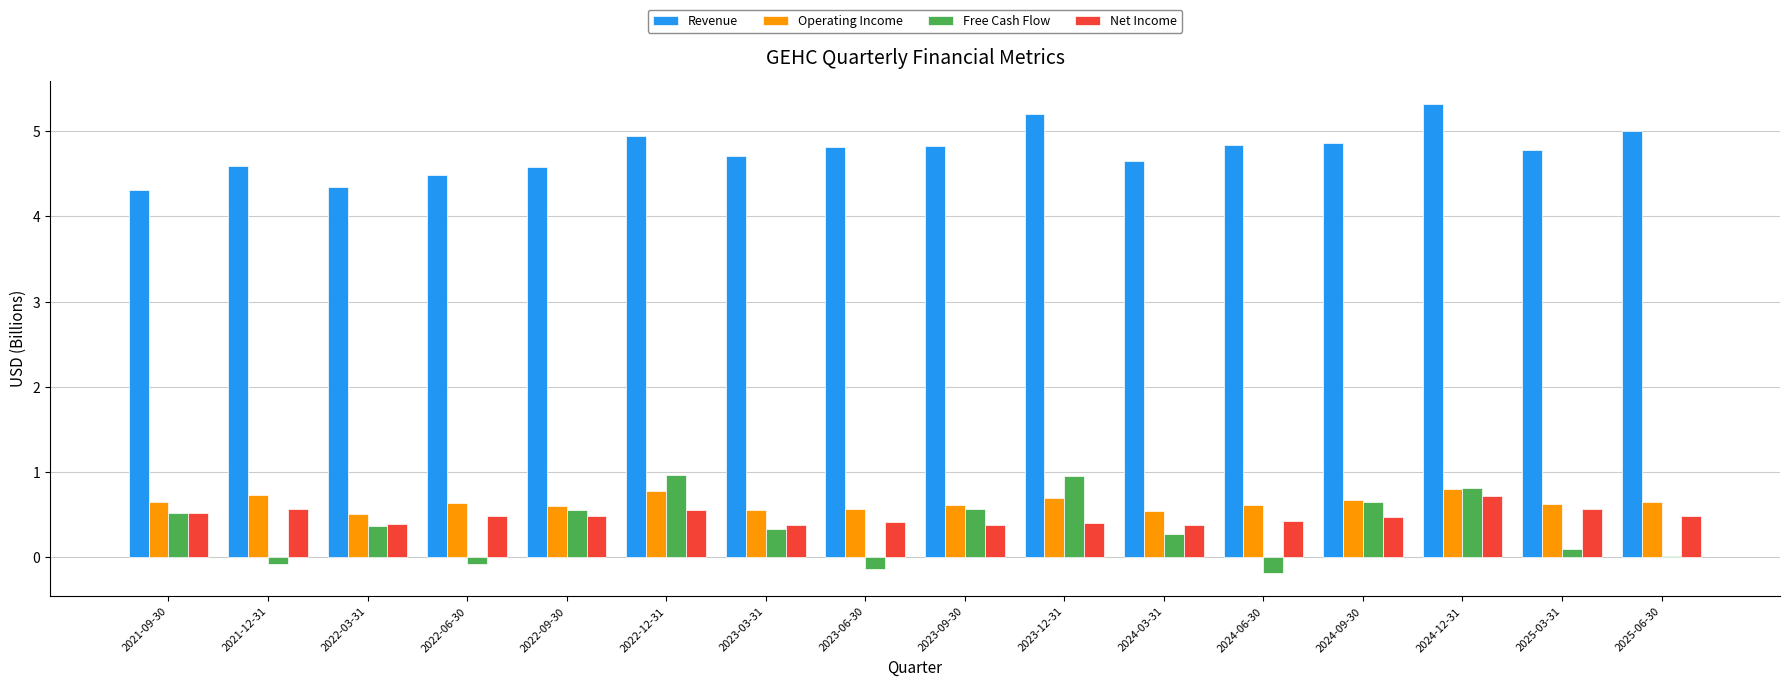

What is the approximate value of Revenue at 2022-09-30?

4.6